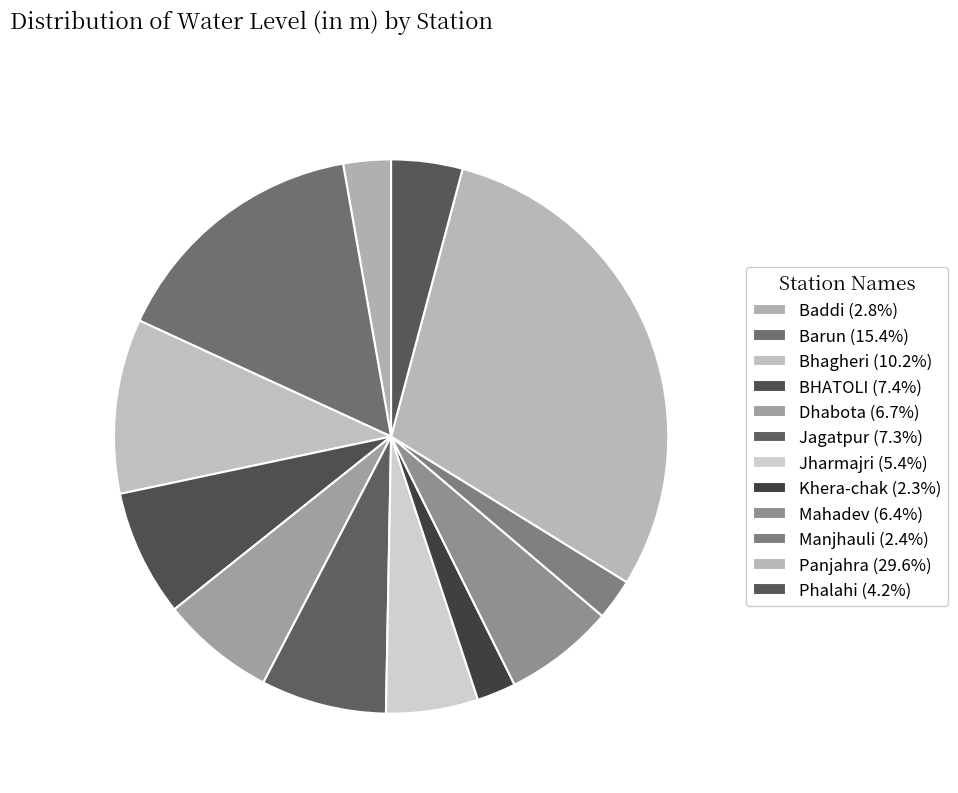

Is it true that Bhagheri is 18% of the pie?

False